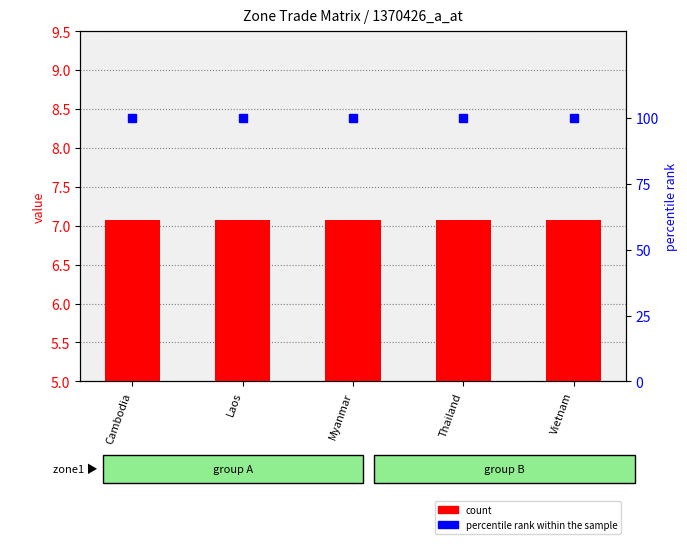

Read the percentile rank within the sample value at Vietnam.

100.0